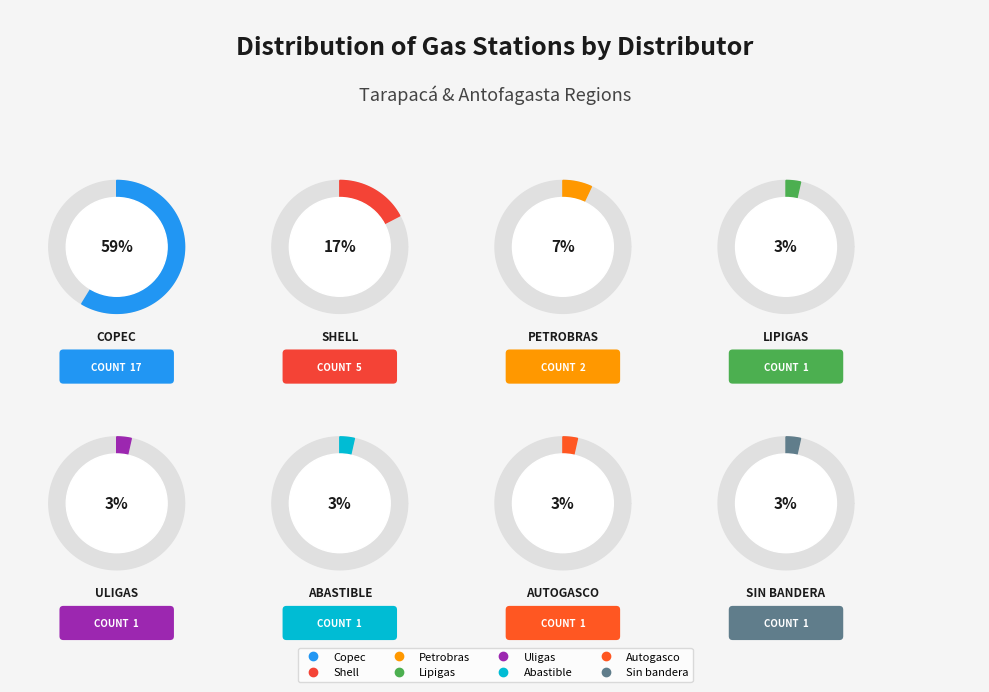

Is it true that Uligas is 15% of the pie?

False